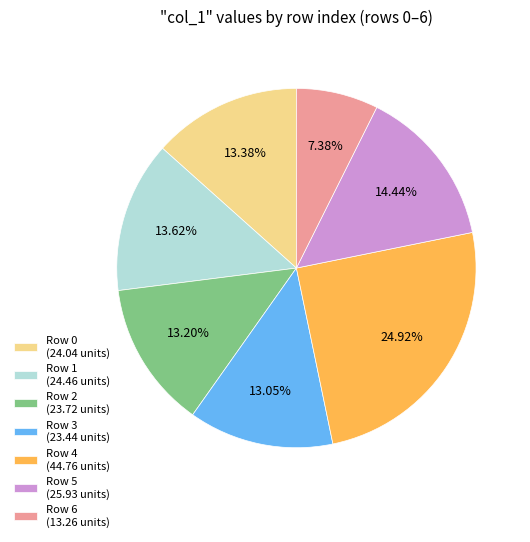

How many segments does this pie chart have?

7